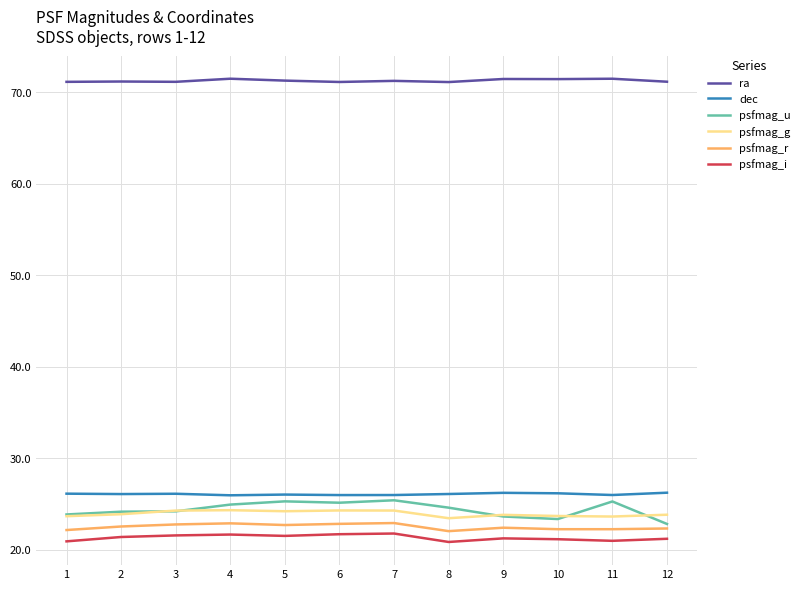

Which series has the largest total across all categories?

ra